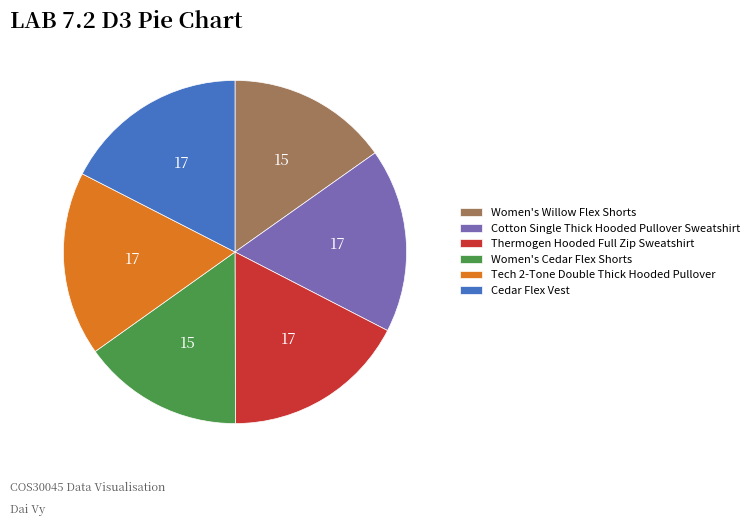

Combined, do Women's Willow Flex Shorts and Cedar Flex Vest account for over 50%?

No